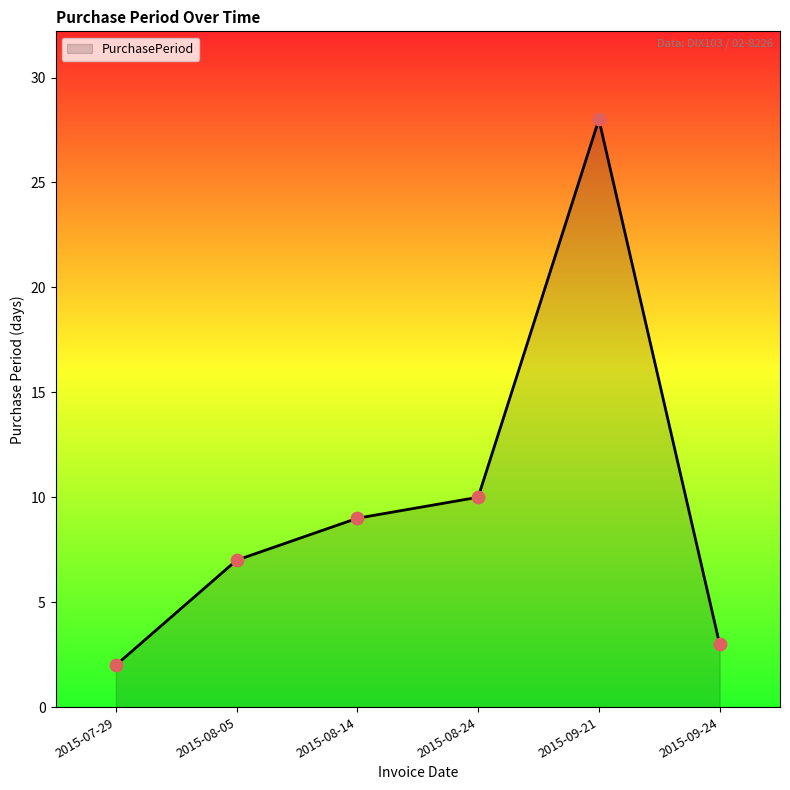

What is the change in value from 2015-08-24 to 2015-09-21?

+18